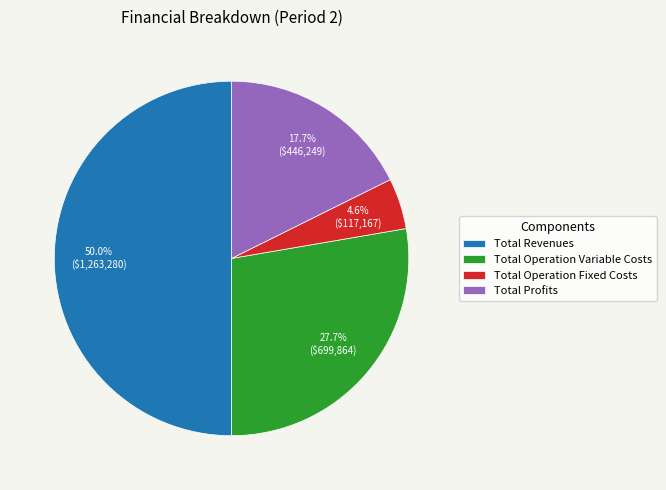

To the nearest percent, what portion does Total Revenues represent?

50%